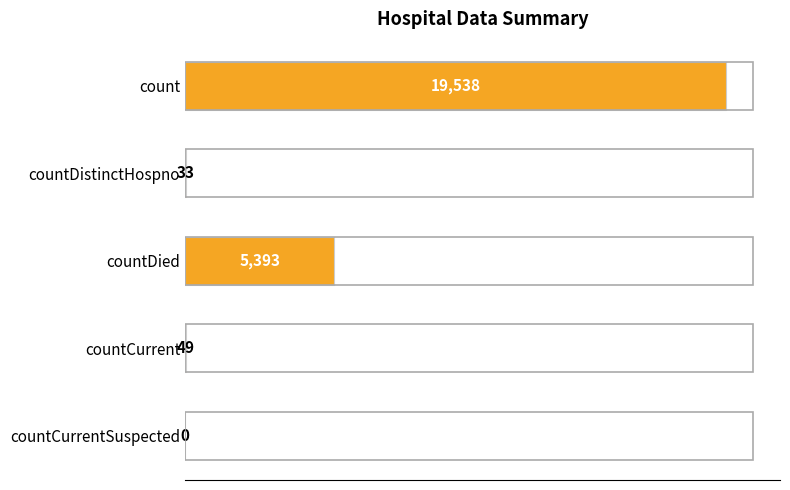

Does the chart contain stacked bars?

No